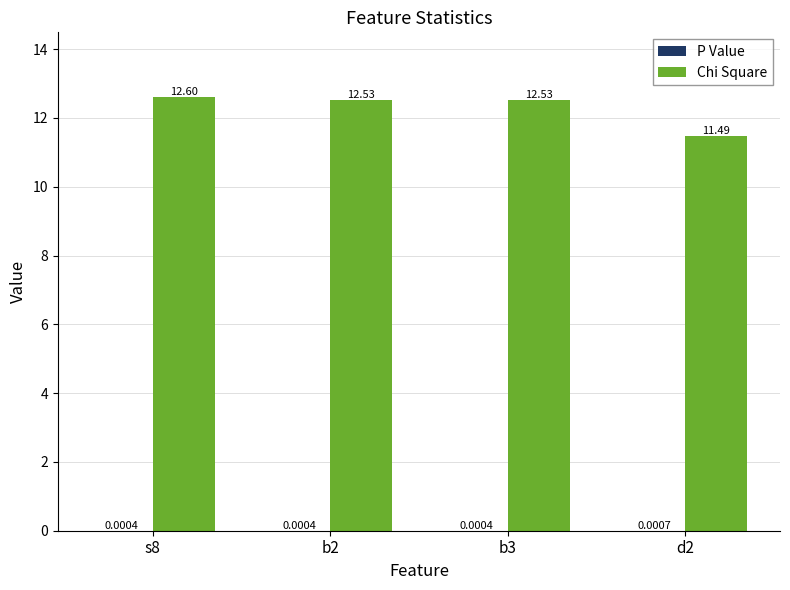

What is the sum of the Chi Square values at b3 and s8?

25.1